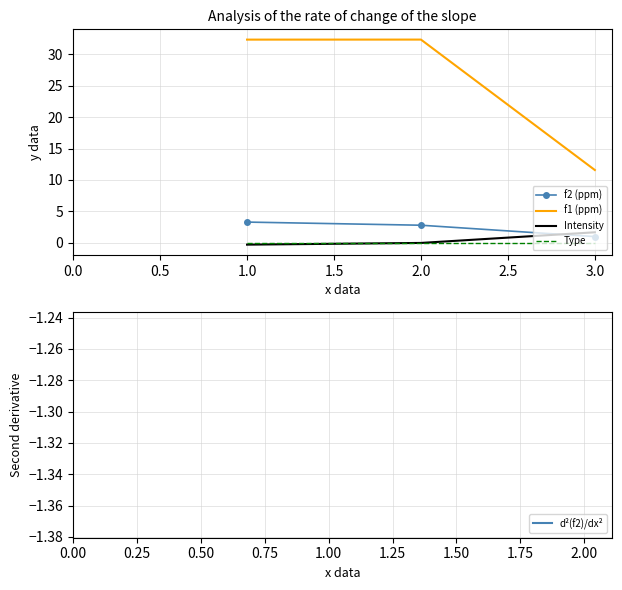

At how many categories does at least one series exceed 10?

3